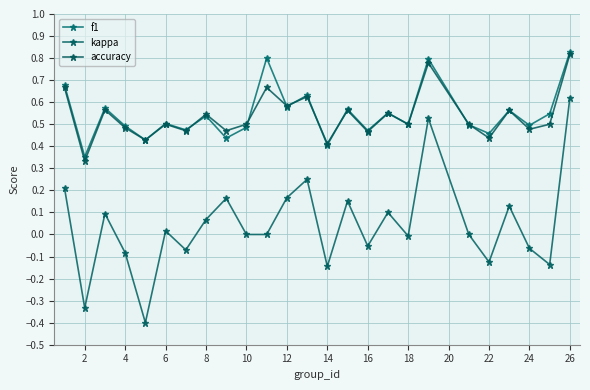

What is the difference between the second highest and second lowest values in the f1 series?

0.4